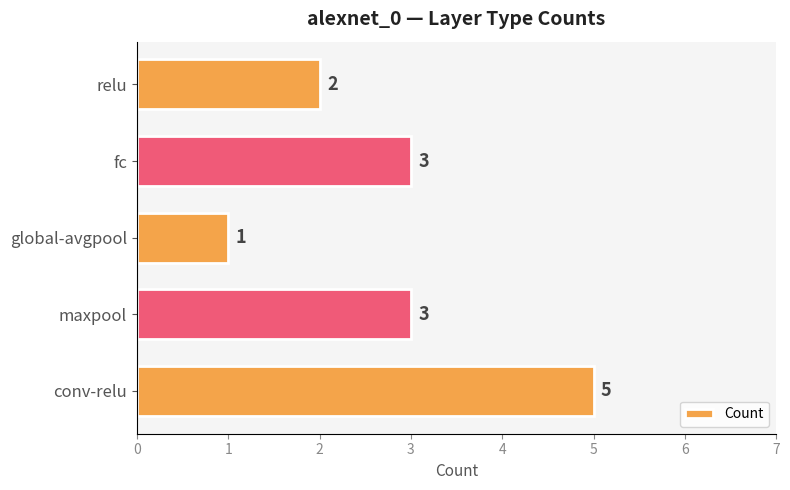

What is the change in value from conv-relu to global-avgpool?

-4